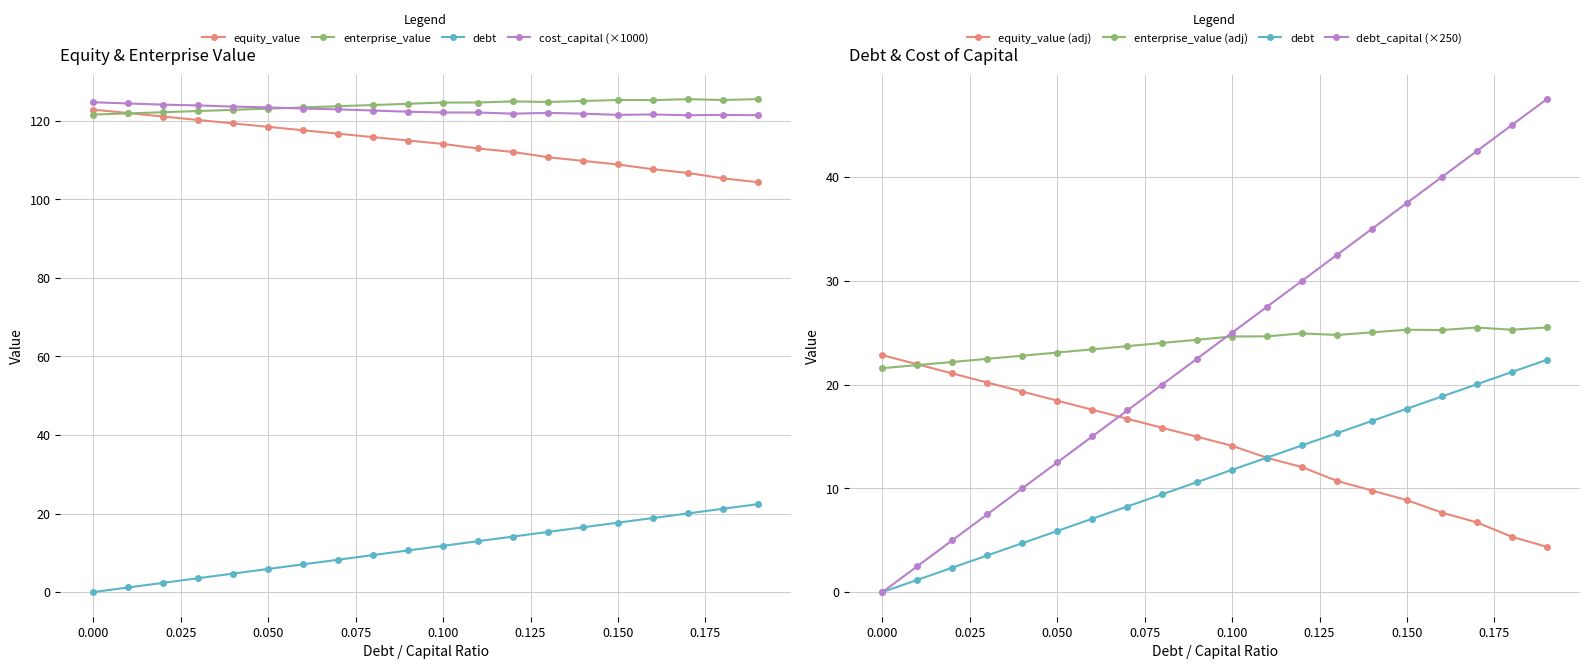

What position from the right is 0.1?

10